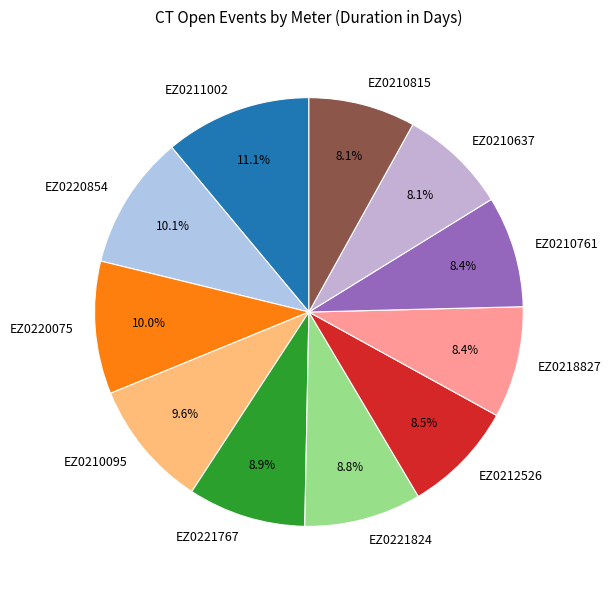

Does any single category account for the majority?

No